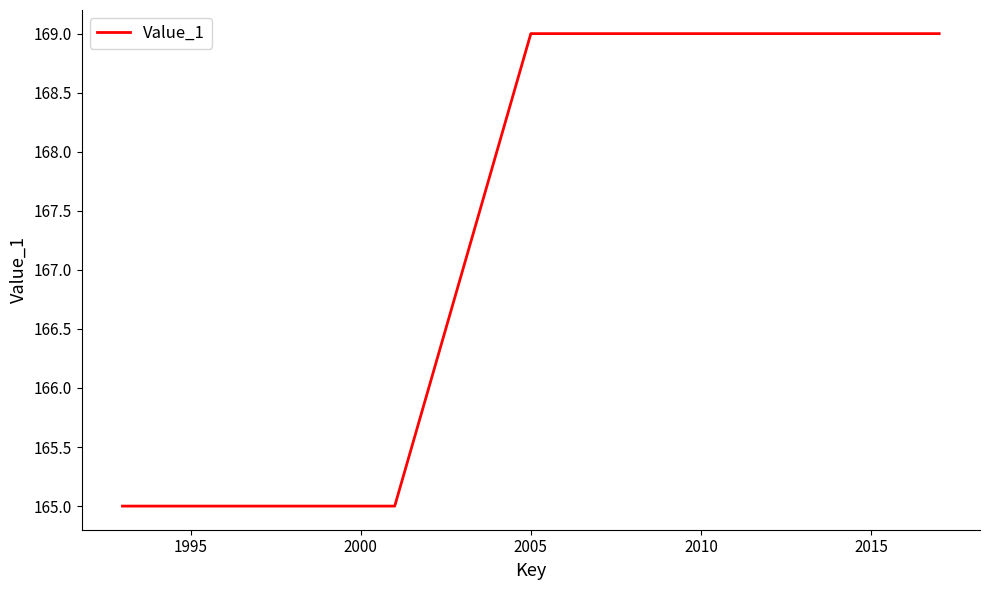

What is the sum of all values?

1171